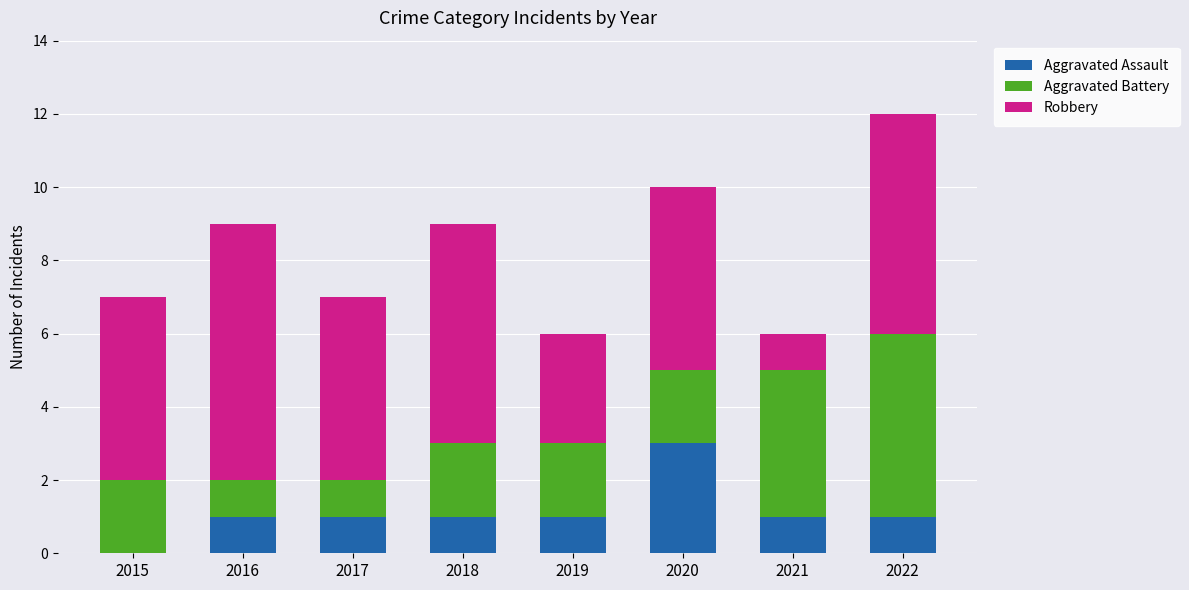

What is the total value across all series at 2019?

6